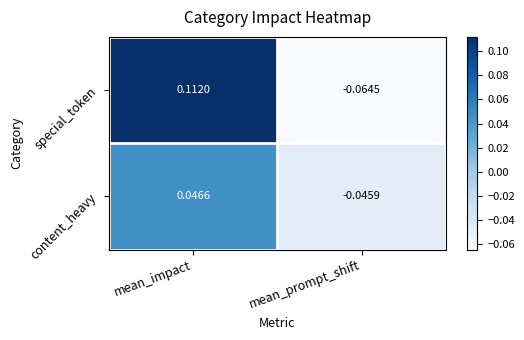

At which category does the chart reach its minimum across all series?

mean_prompt_shift